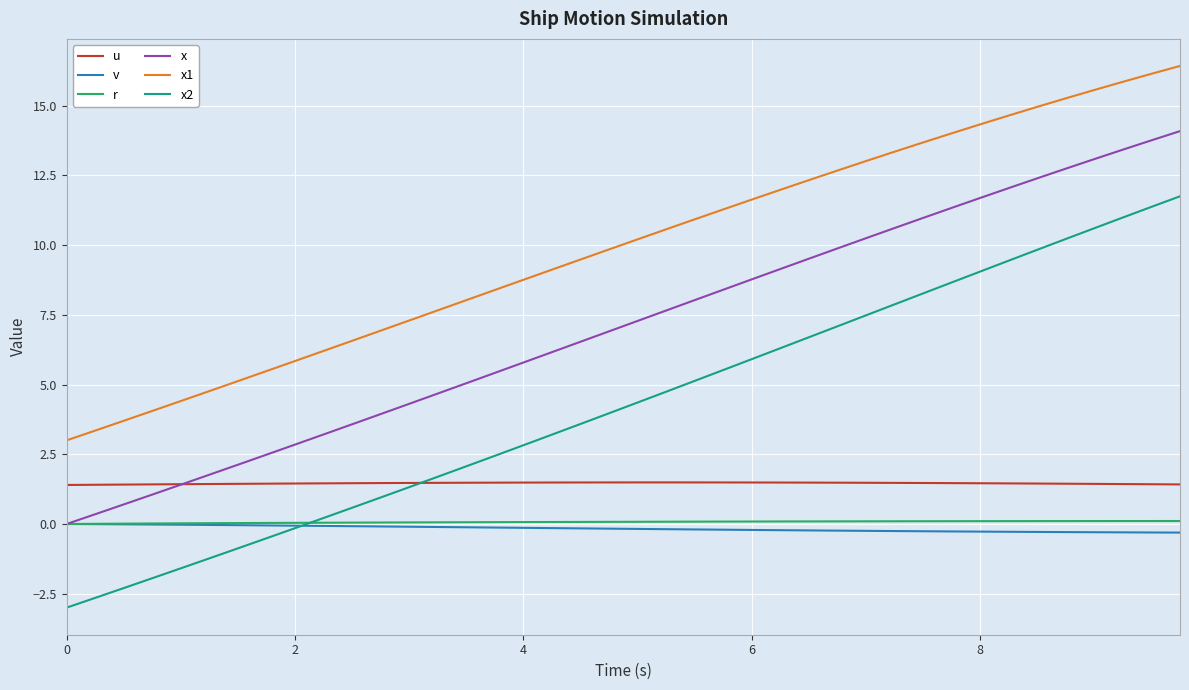

What is the minimum value shown in the chart?

-3.0